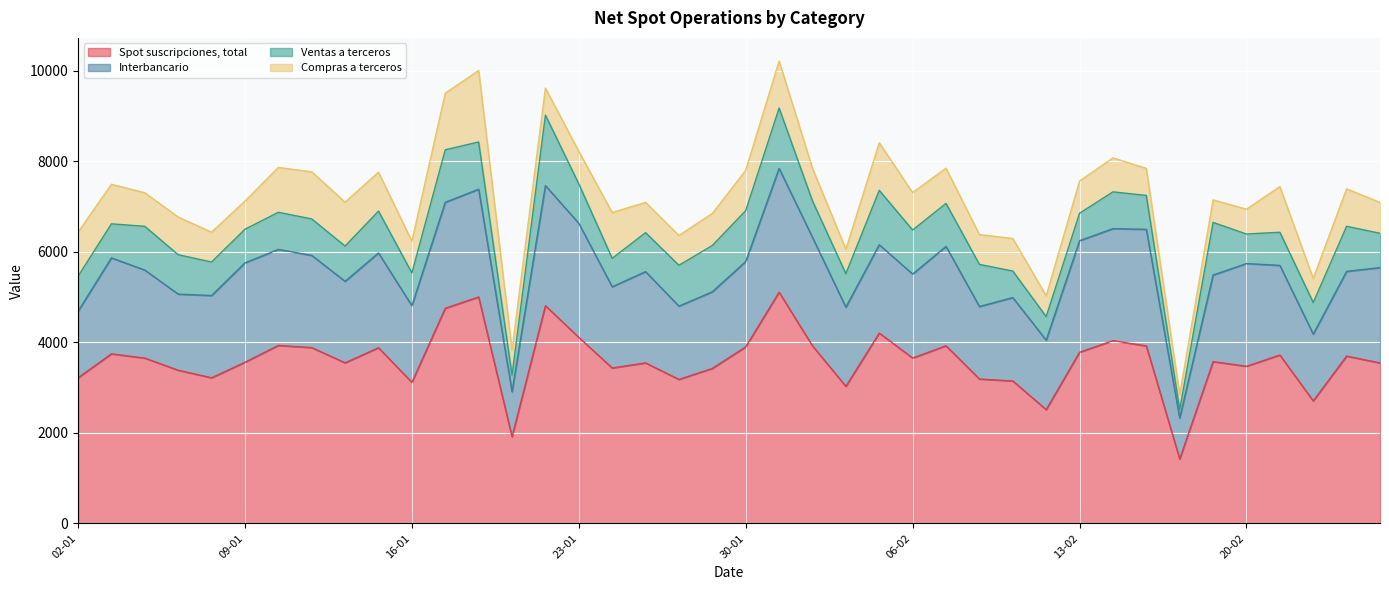

What is the label of the 36th point from the left?

20-02